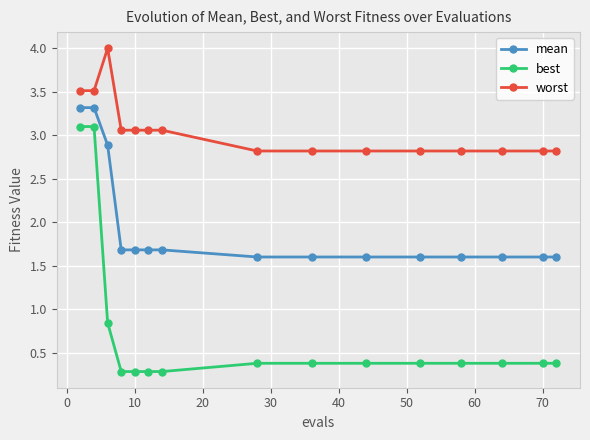

True or false: best and mean cross at least once.

False